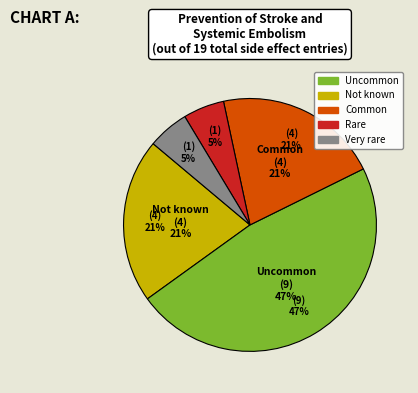

Do Uncommon and Common together represent more than half of the pie?

Yes